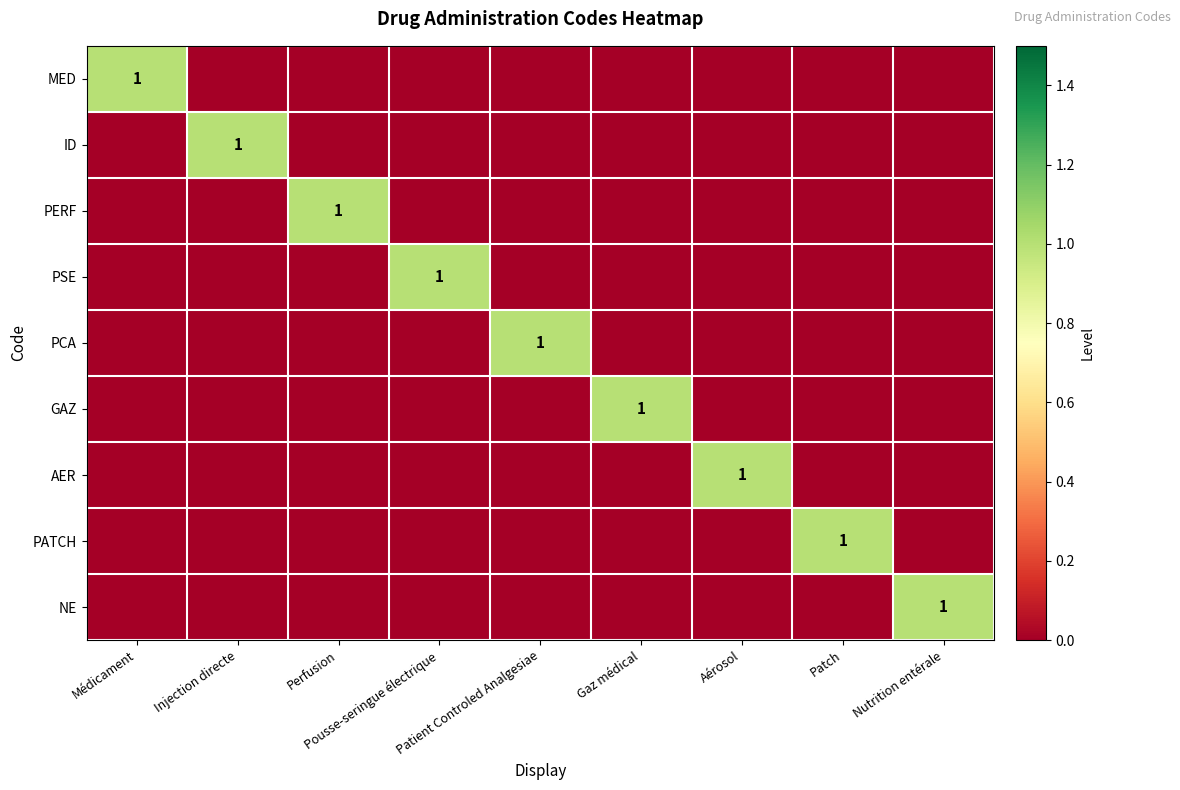

Which category has the lowest value across all series?

Injection directe